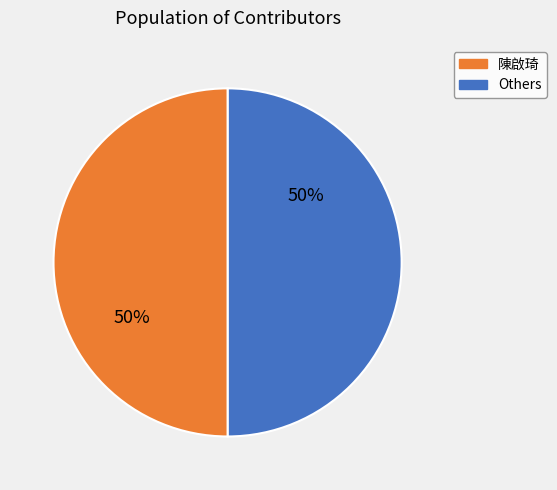

How many segments does this pie chart have?

2